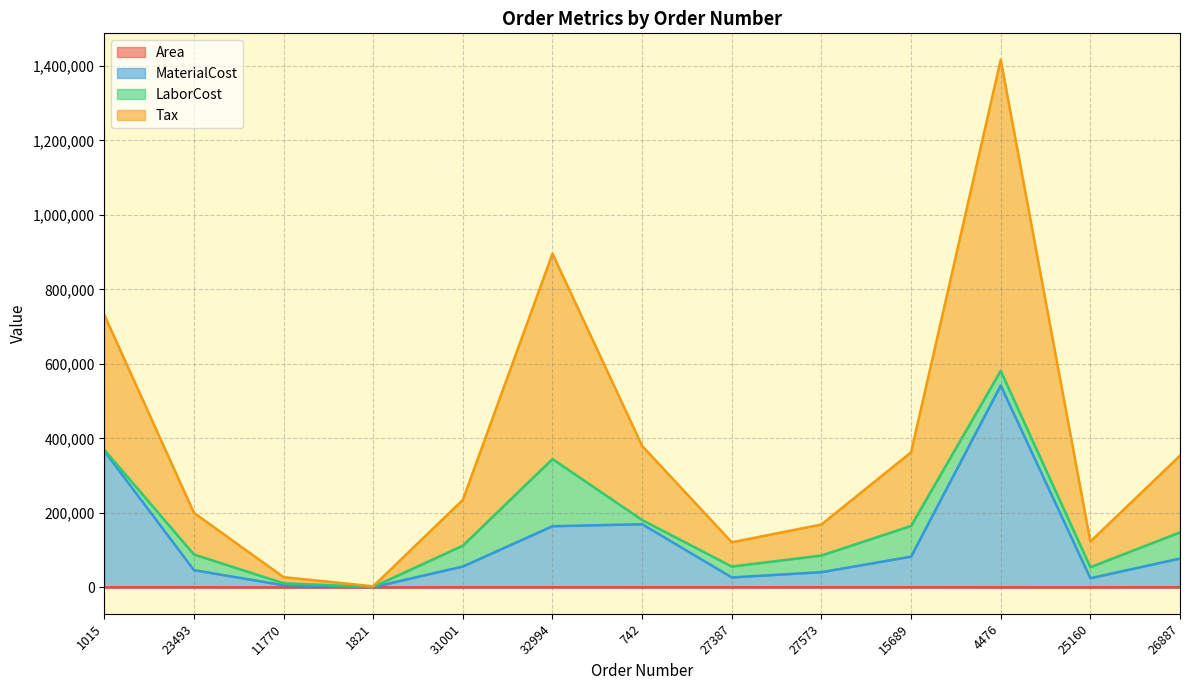

At which category does Area reach its first local peak?

23493